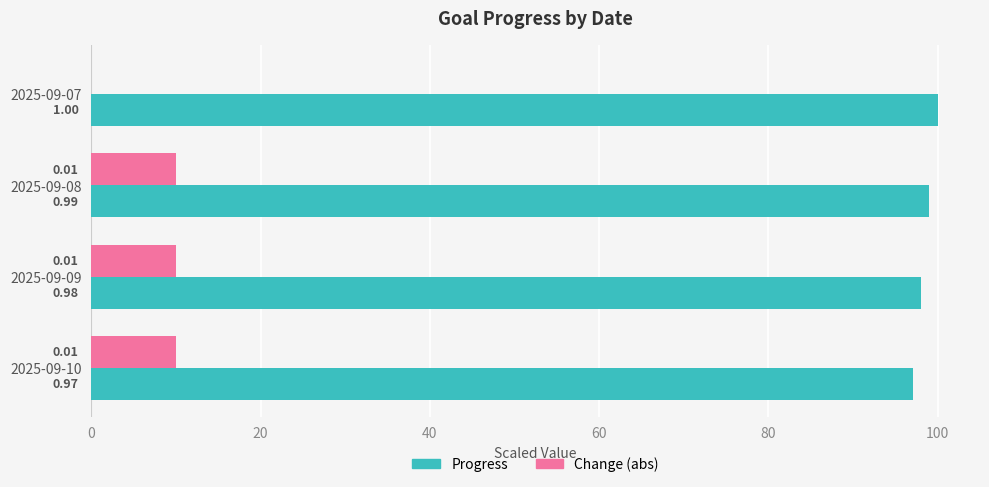

What are all the series names shown in the legend?

Progress, Change (abs)